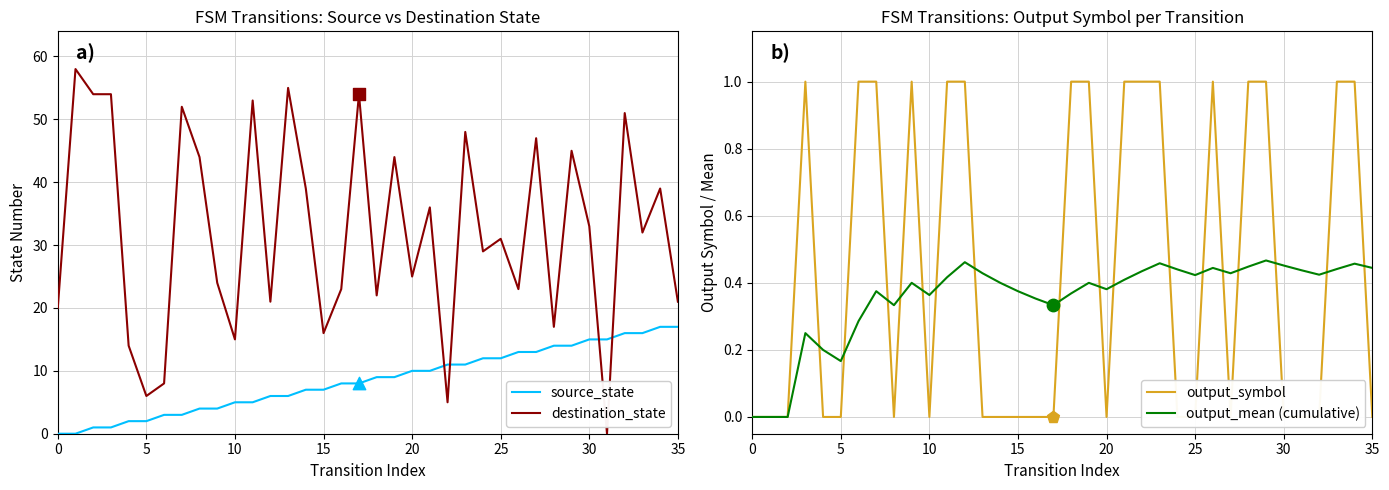

What is the total value across all series at 32?

67.4